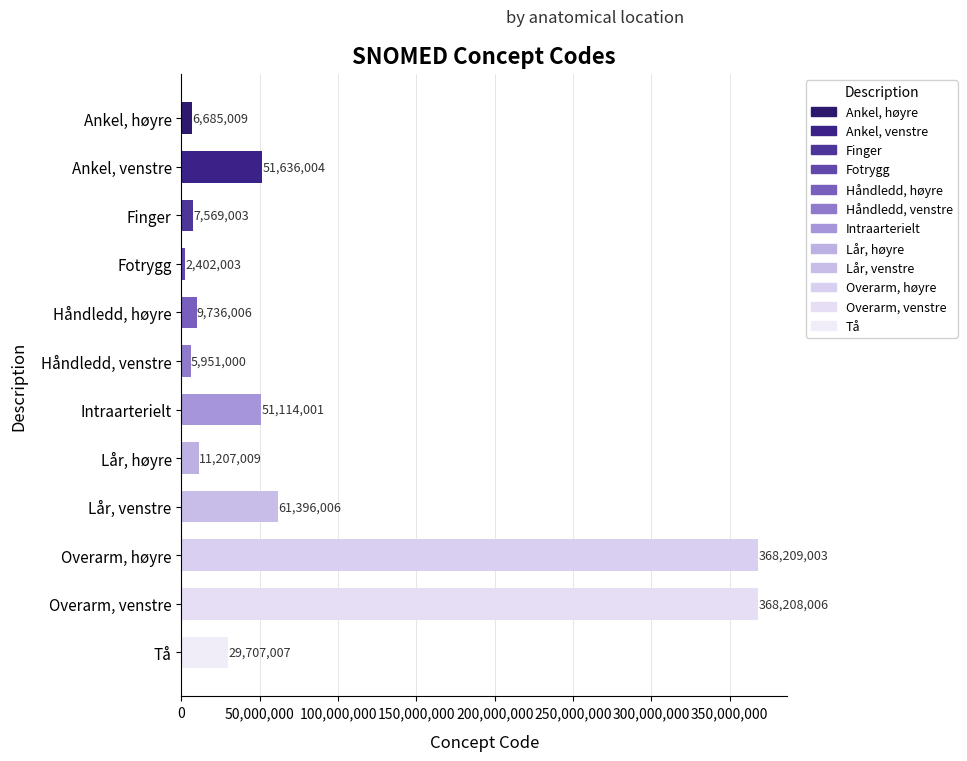

What is the maximum value shown in the chart?

368209003